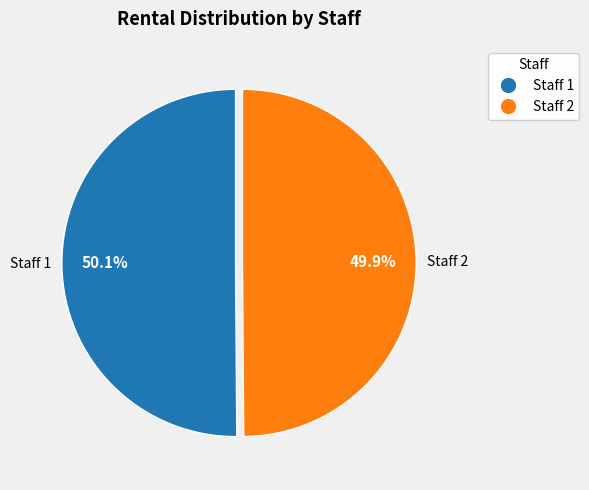

Approximately how many times larger is the value at Staff 1 compared to Staff 2?

1.0